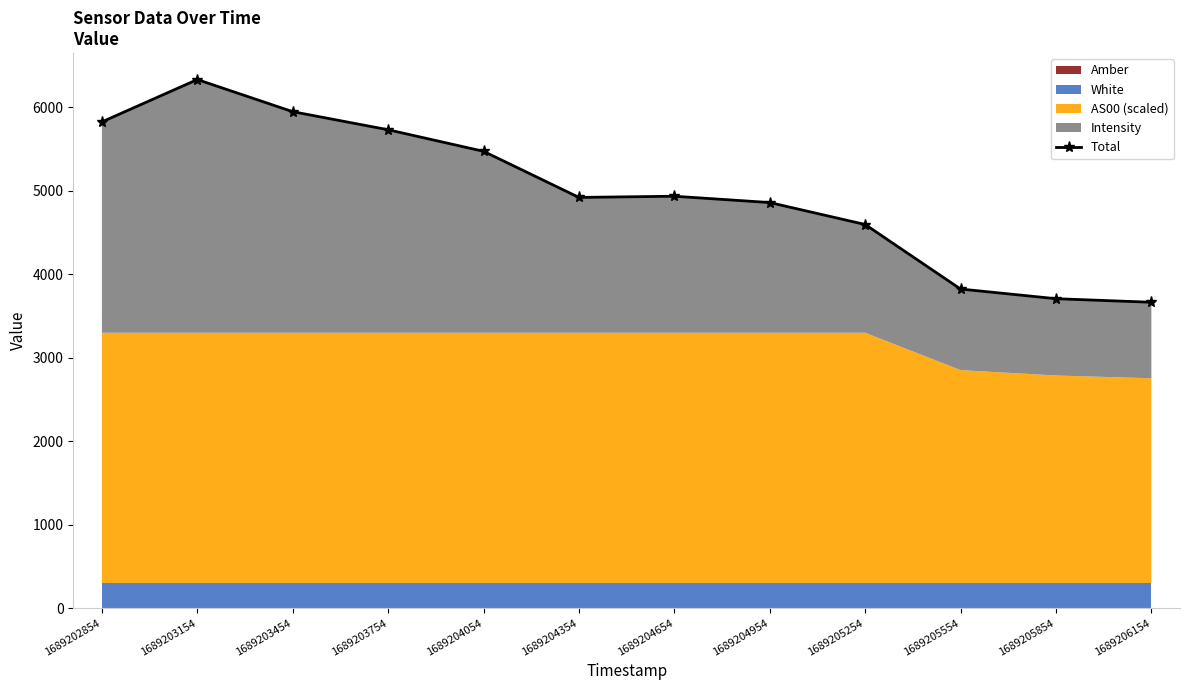

How many interior local peaks (higher than both neighbors) does the data have?

2